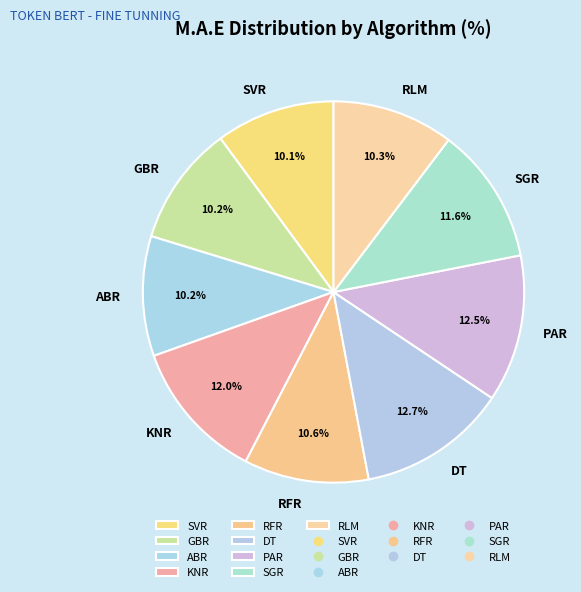

What percentage is the ABR slice, to the nearest percent?

10%